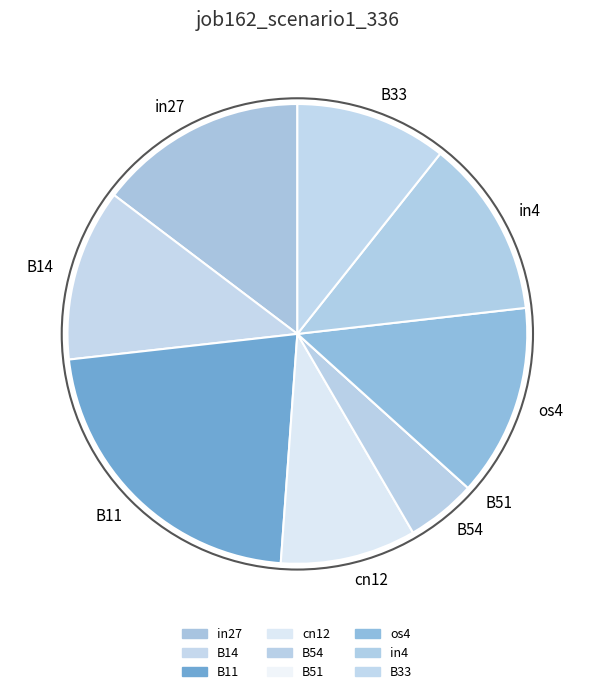

Does in4 represent more than half of the total?

No